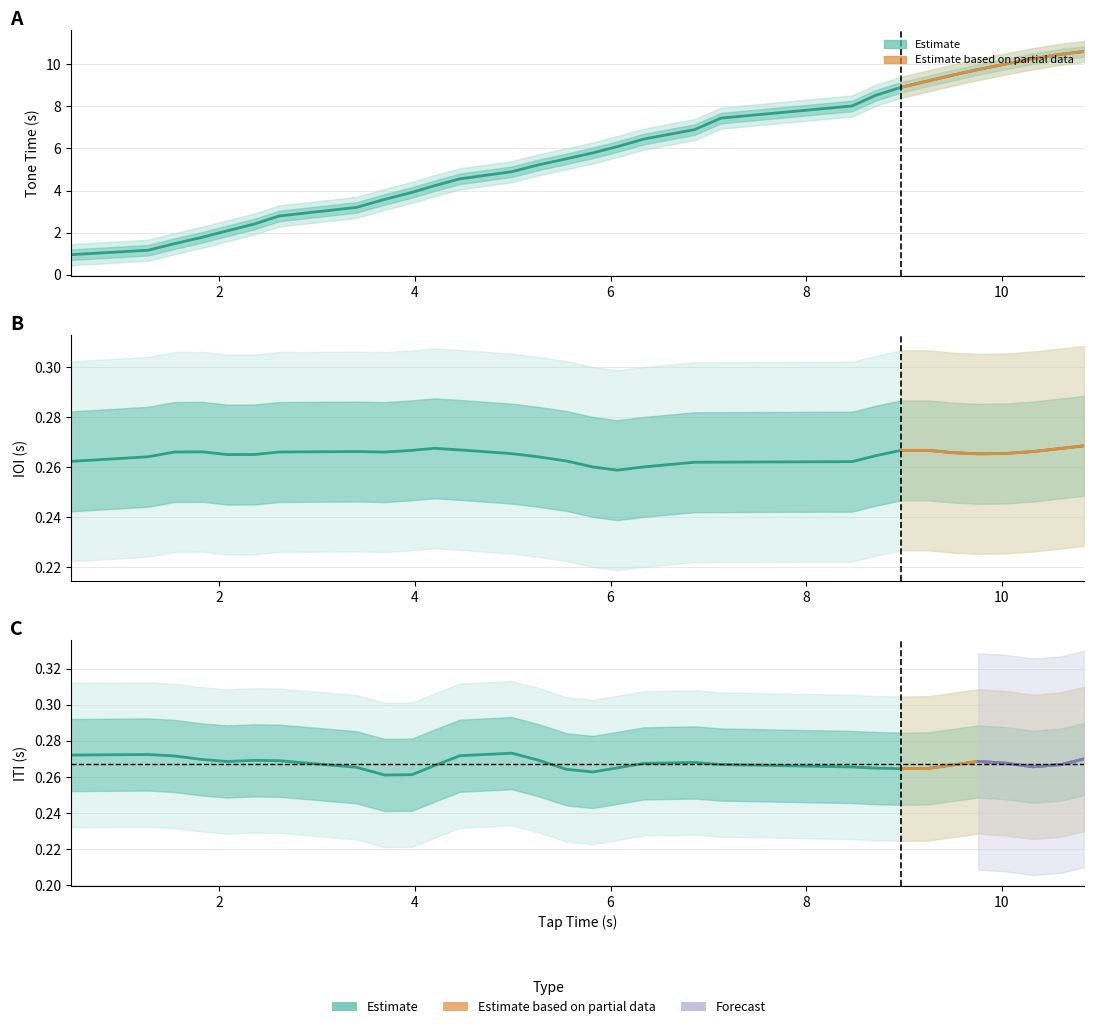

At 22, list the series in order from largest to smallest.

Tap Time, Tone Time, ITI, IOI